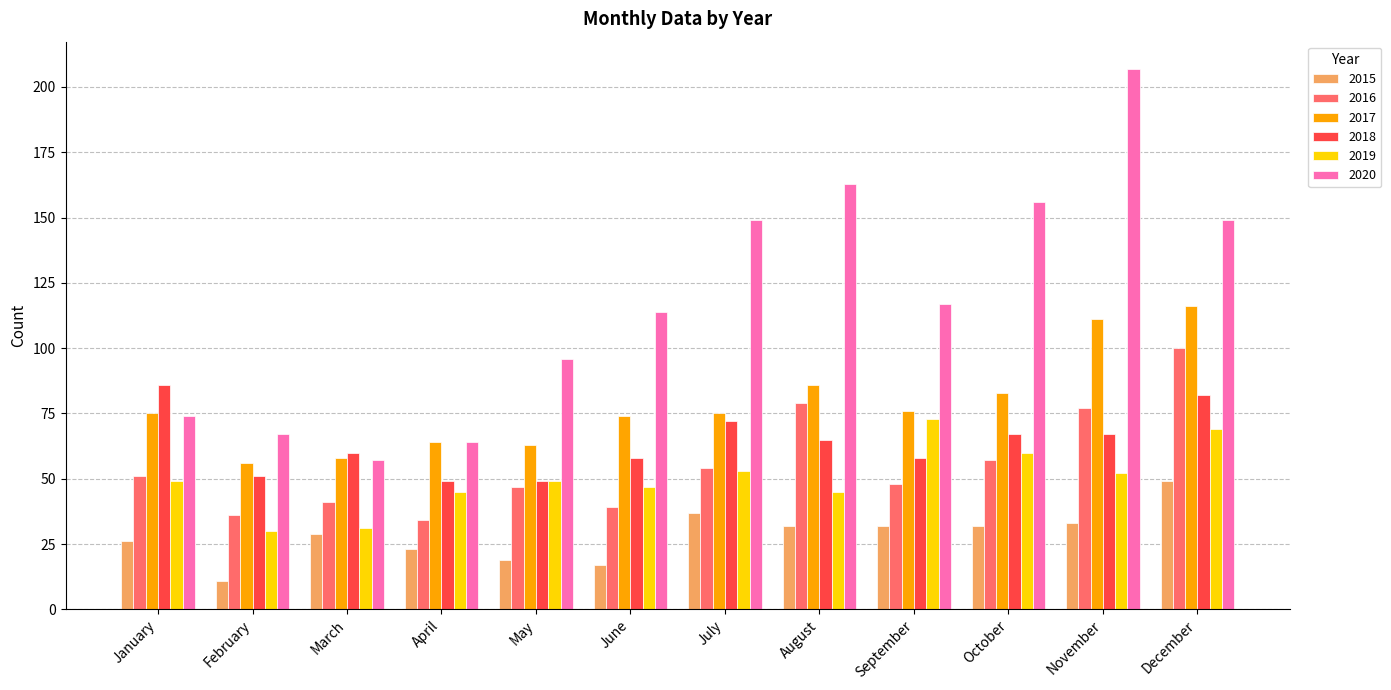

What are all the series names shown in the legend?

2015, 2016, 2017, 2018, 2019, 2020